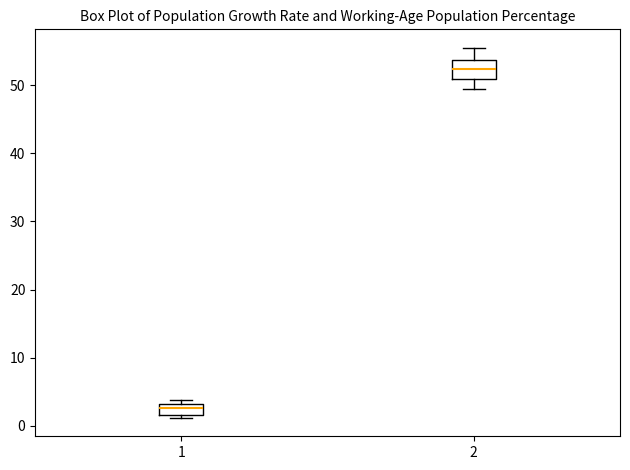

Reading left to right, transcribe this box plot: for each box, give where its median line is, the range the box spans, and where its two whiskers end, as read against the y-axis. The values are not printed on the chart, so give them approximately, as read against the axis.

1: median 3 (inside the box), box 2 to 3, whiskers 1 to 4
2: median 52, box 51 to 54, whiskers 49 to 56